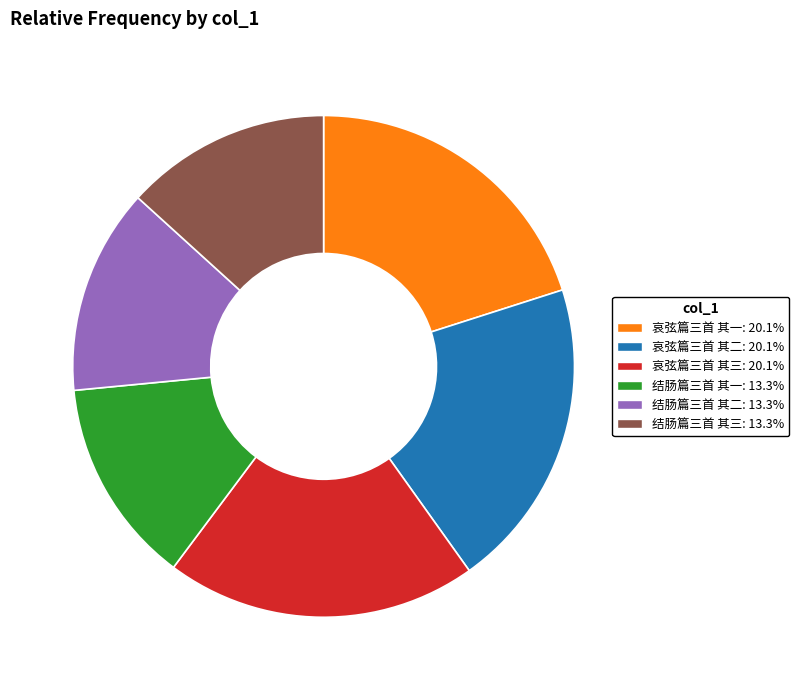

How many segments does this pie chart have?

6